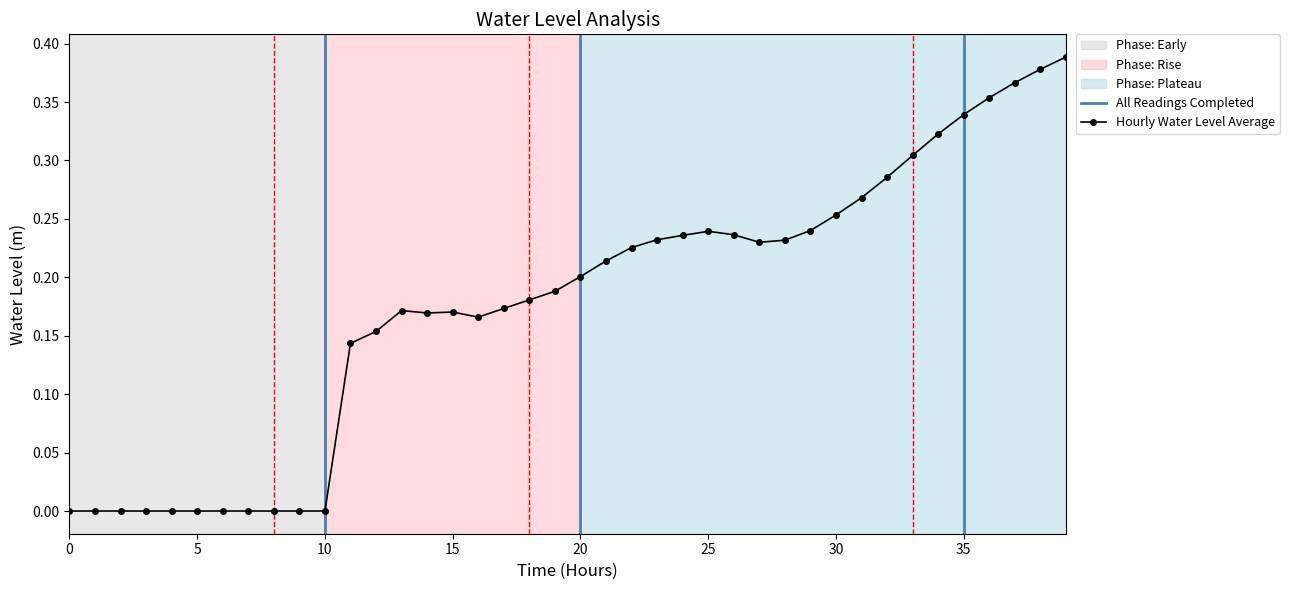

Is it true that Hourly Water Level Average equals 0.1 at 30?

False